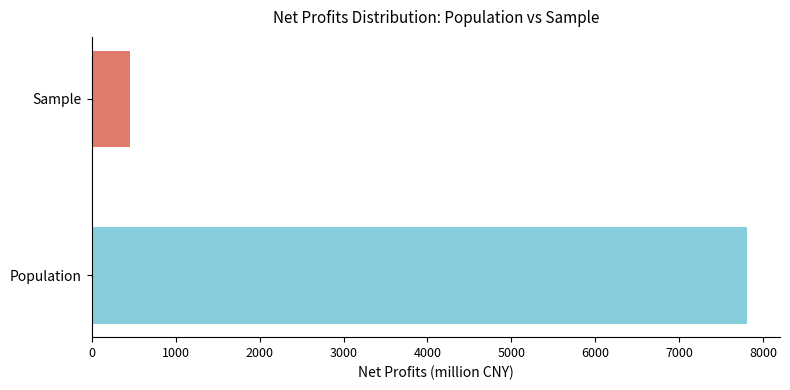

Which series has the largest range (max minus min)?

Population